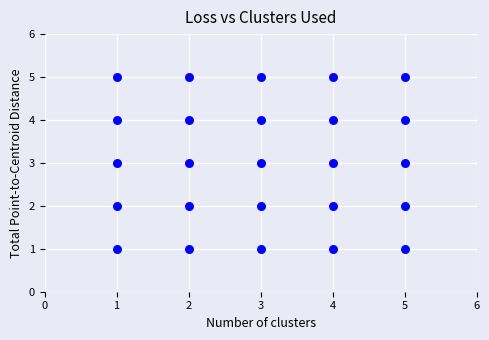

What is the range of Y values (max minus min)?

4